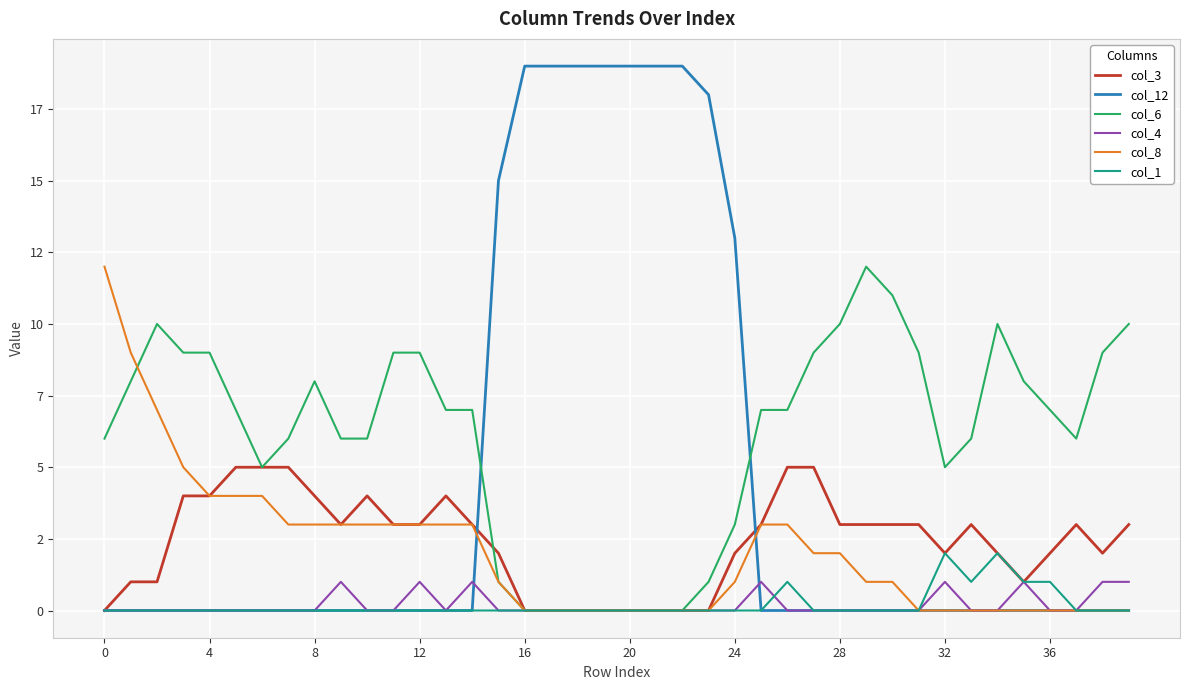

What is the label of the 1st point from the right?

39